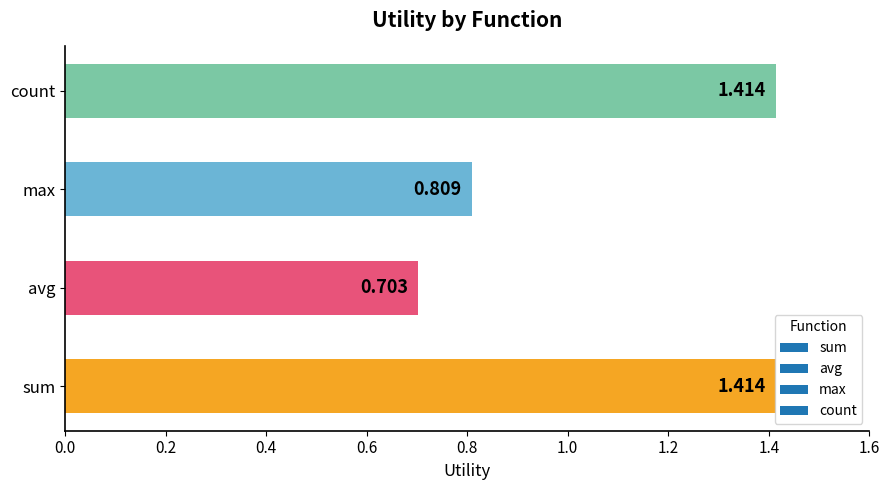

At which label is the value closest to 1?

max